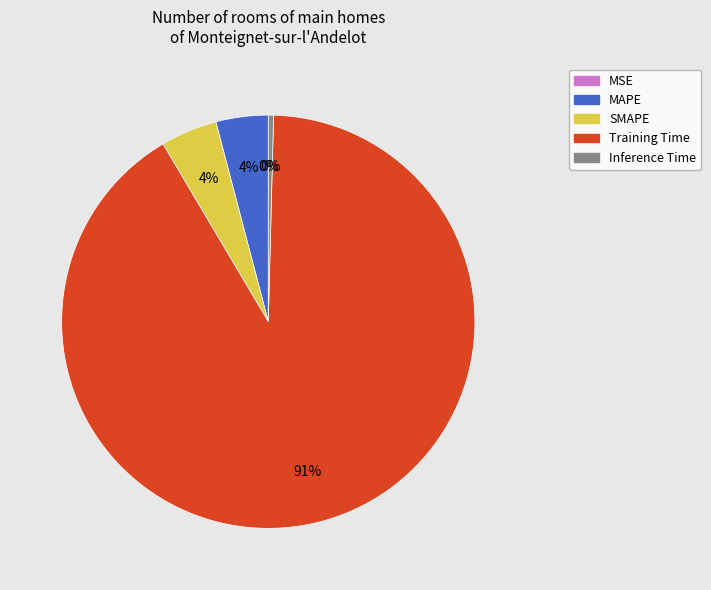

Between Inference Time and MAPE, which is larger?

MAPE